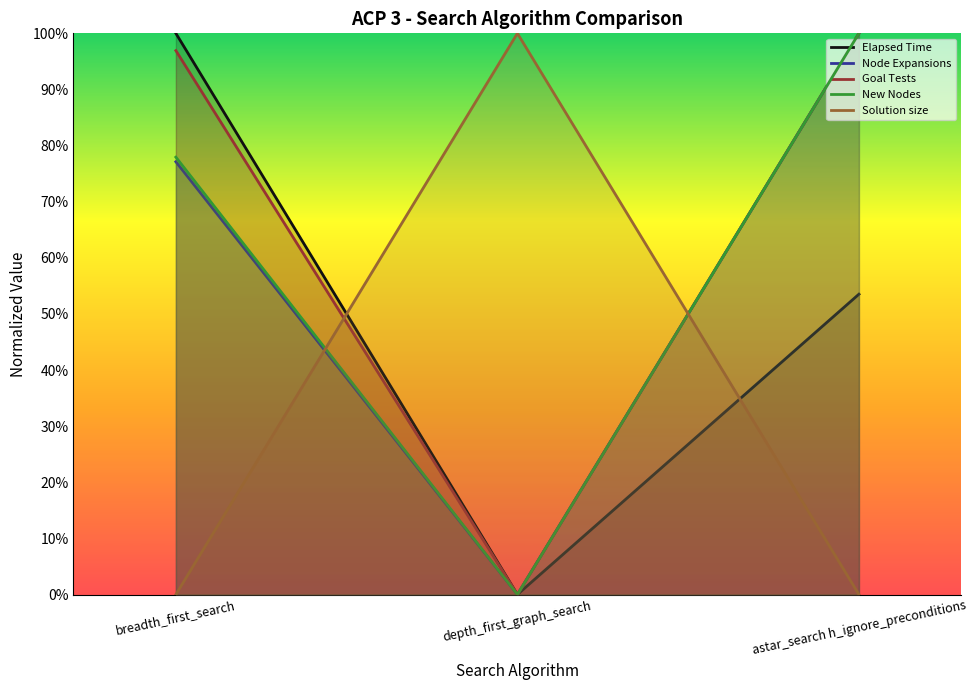

Reading right to left, transcribe all the data shown in this chart.

Elapsed Time: astar_search h_ignore_preconditions=0.5	depth_first_graph_search=0.0	breadth_first_search=1.0
Node Expansions: astar_search h_ignore_preconditions=1.0	depth_first_graph_search=0.0	breadth_first_search=0.8
Goal Tests: astar_search h_ignore_preconditions=1.0	depth_first_graph_search=0.0	breadth_first_search=1.0
New Nodes: astar_search h_ignore_preconditions=1.0	depth_first_graph_search=0.0	breadth_first_search=0.8
Solution size: astar_search h_ignore_preconditions=0.0	depth_first_graph_search=1.0	breadth_first_search=0.0